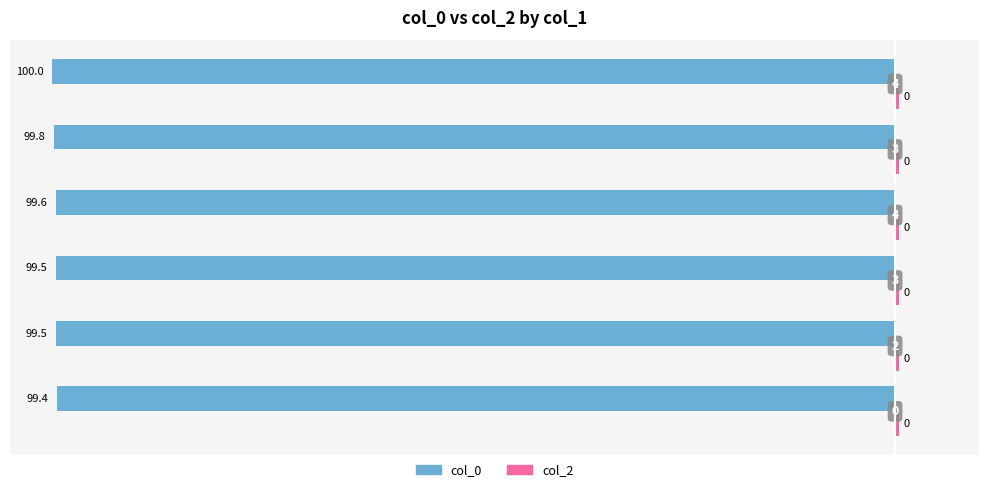

How many bars are there in each group?

2